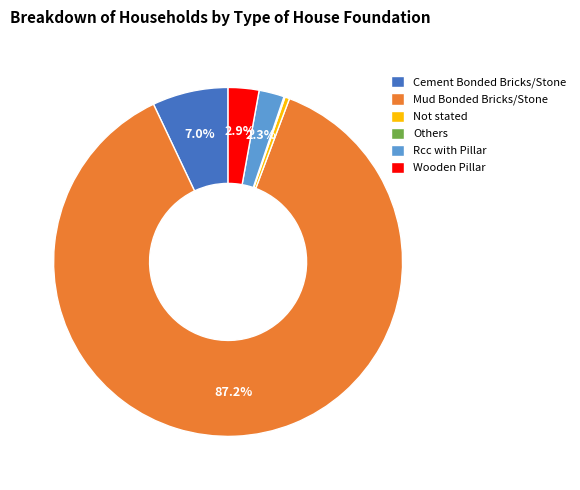

Is there a majority slice in this chart?

Yes